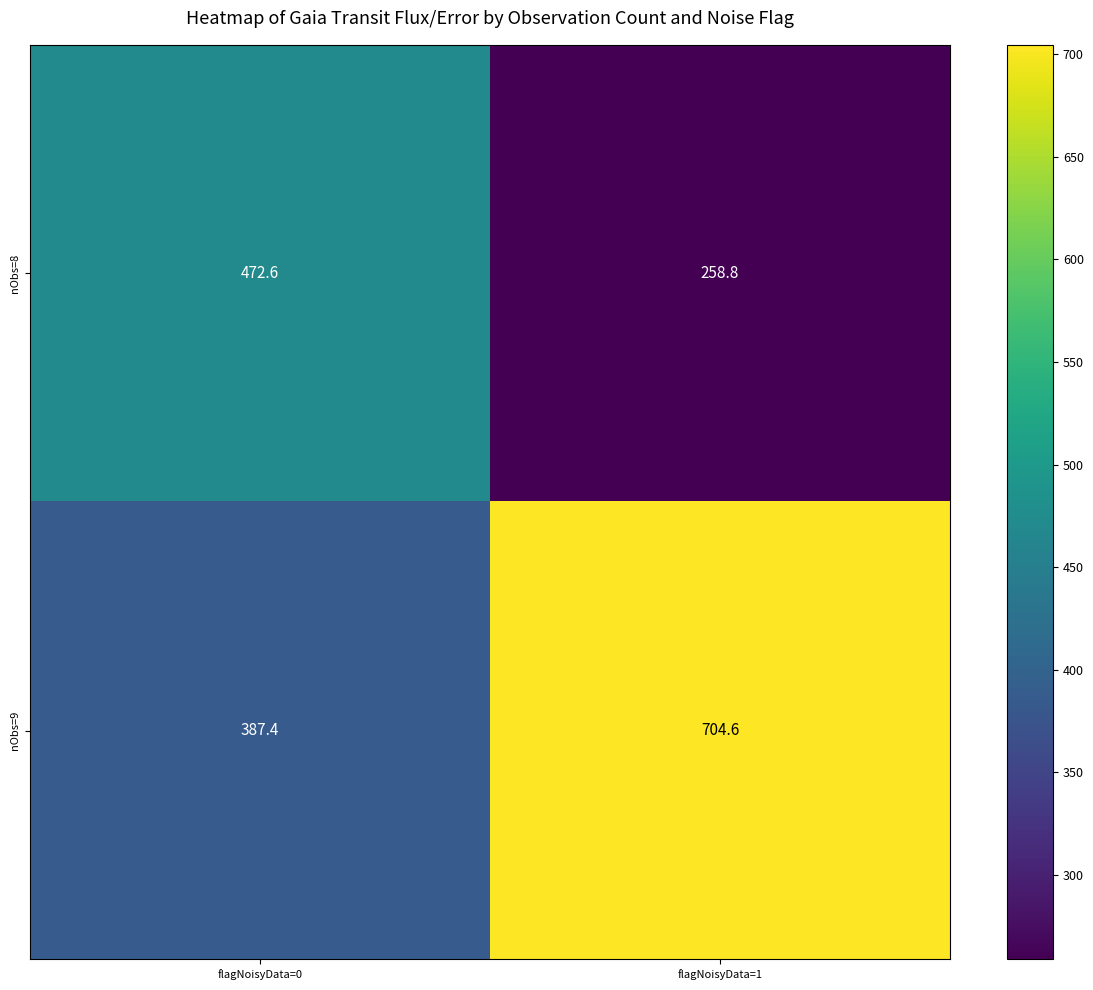

True or false: nObs=8 has a value of 450.1 at flagNoisyData=1.

False